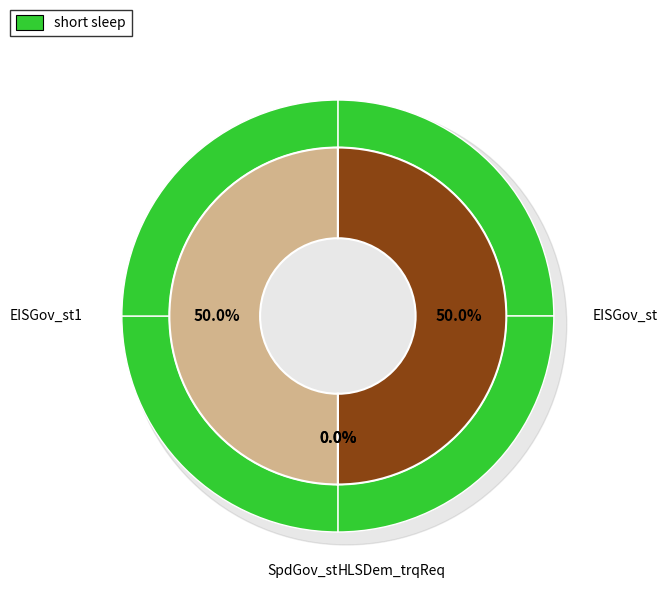

To the nearest percent, what is the combined percentage of EISGov_st1 and SpdGov_st?

50%